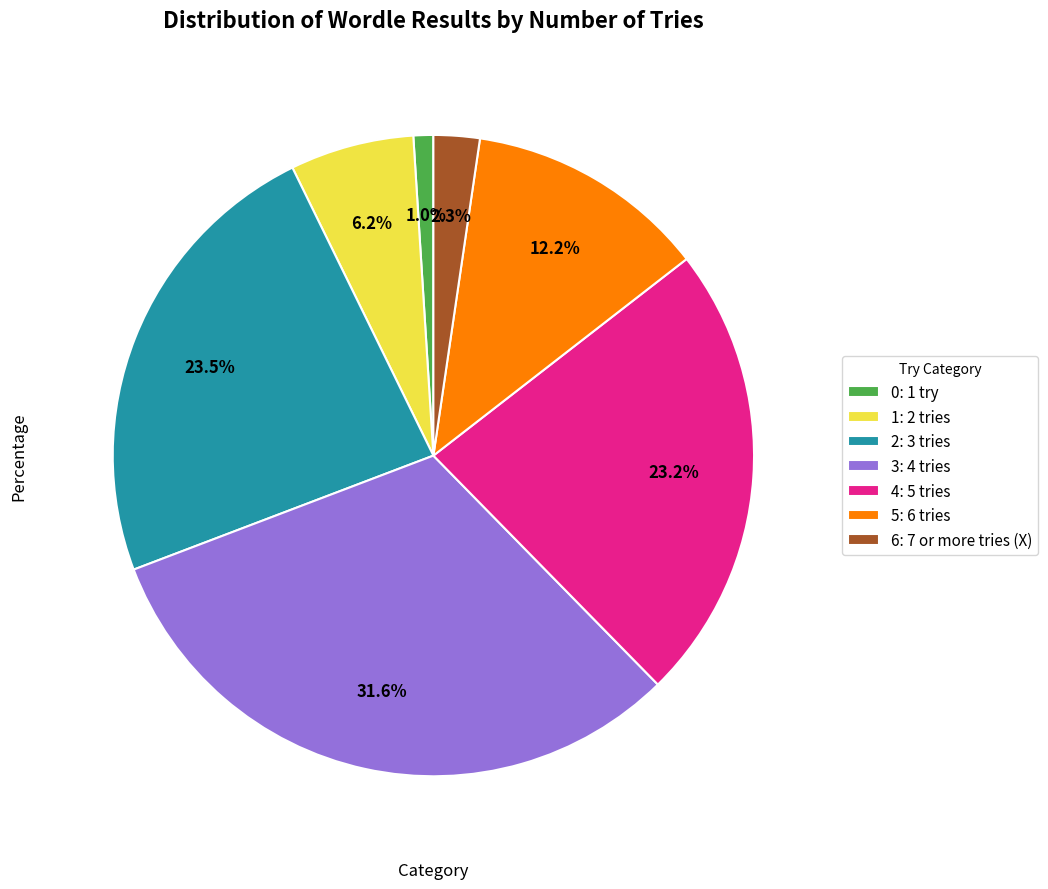

Which slice is the largest?

3: 4 tries